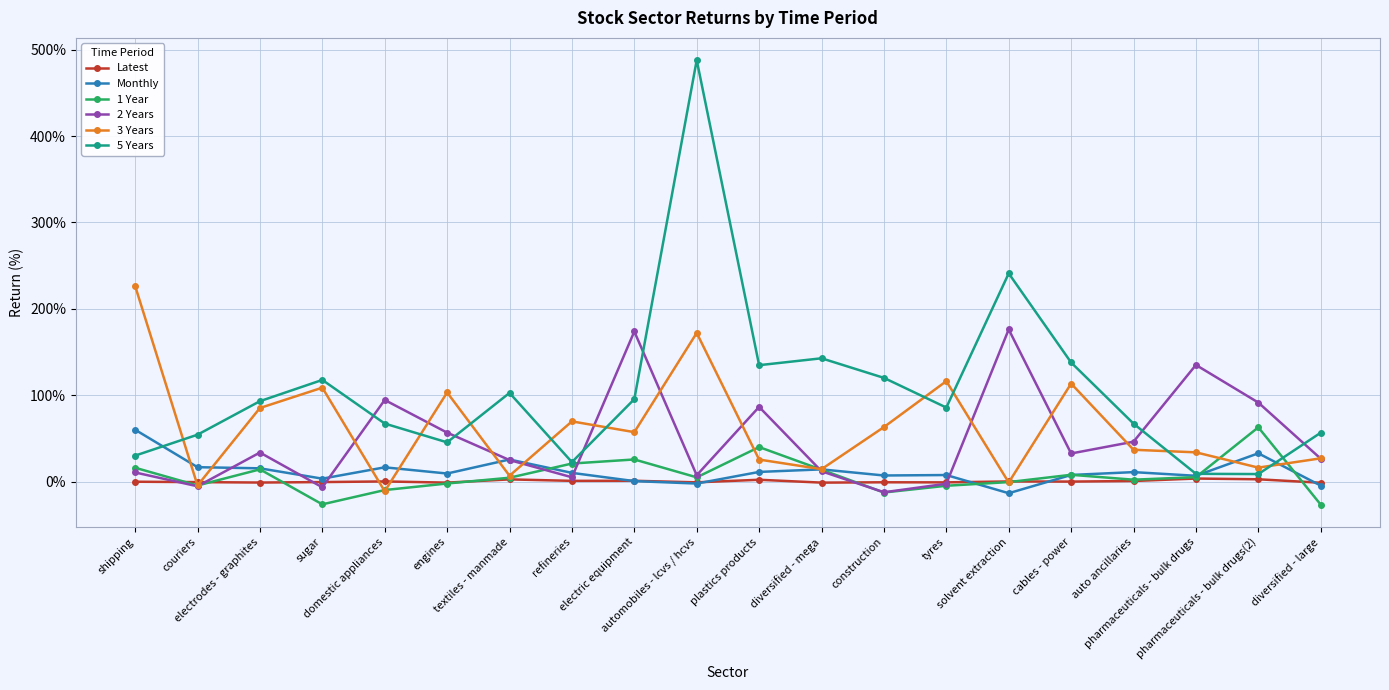

True or false: Monthly has more than 2 points higher than both neighbors.

True